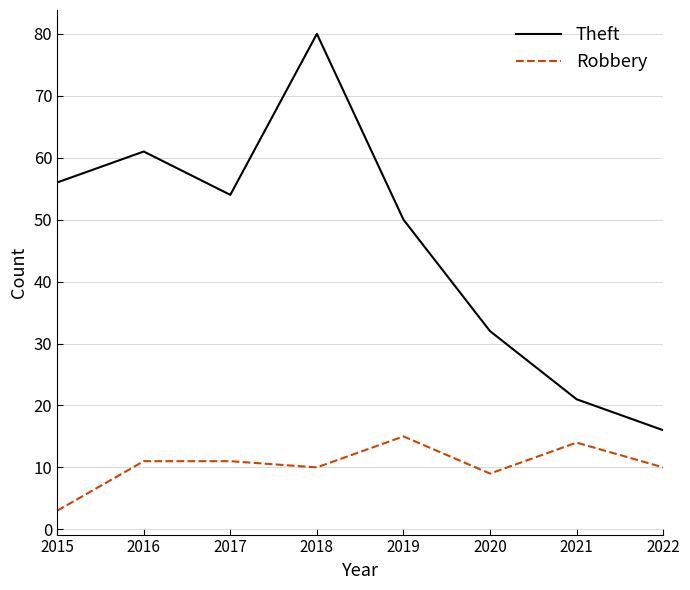

In Theft, how many points are higher than both neighbors (excluding endpoints)?

2